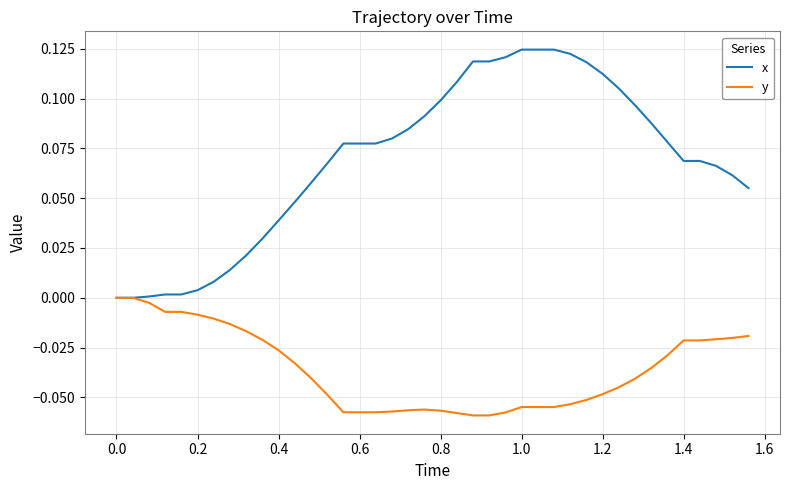

Which series has the largest range (max minus min)?

x